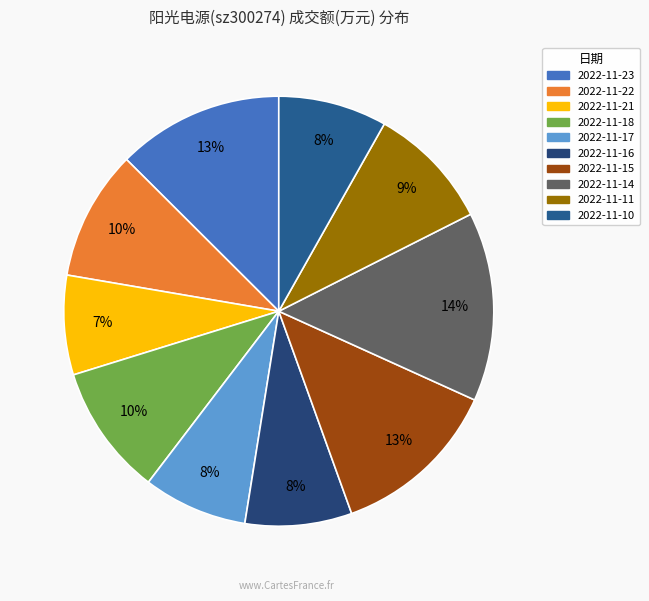

How many slices are in this pie chart?

10